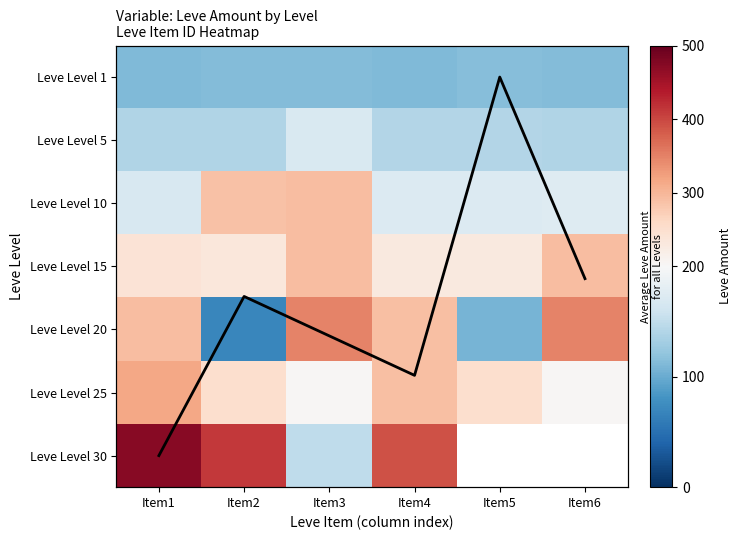

Where does the Leve Level 5 series first go above 142?

Item3